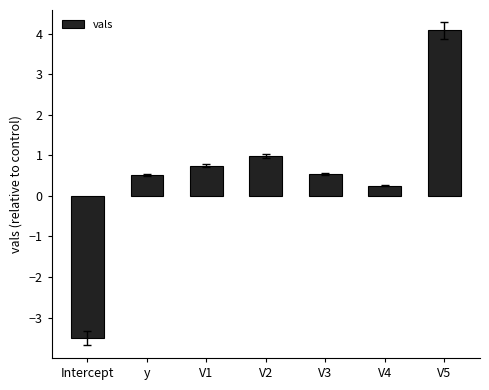

What position from the left is V4?

6